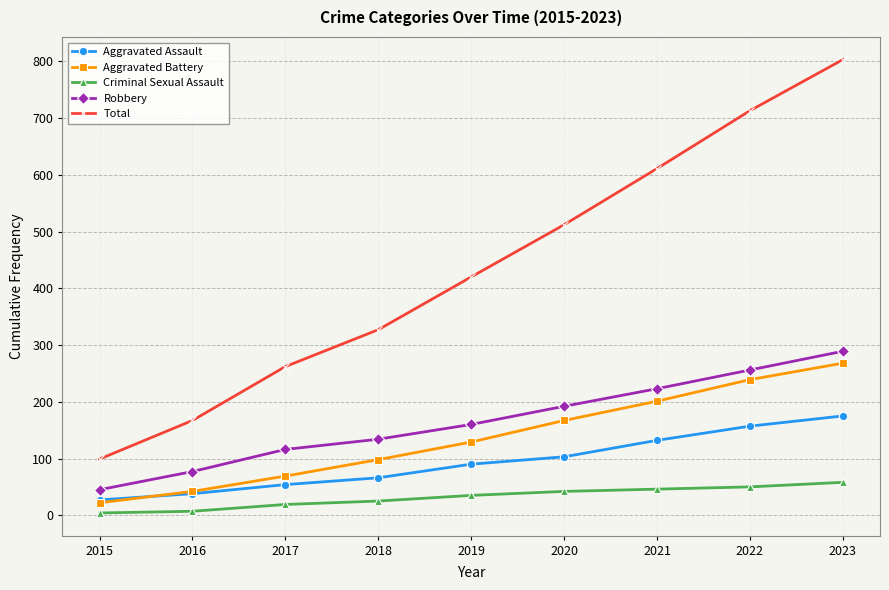

Which series has the largest range (max minus min)?

Total